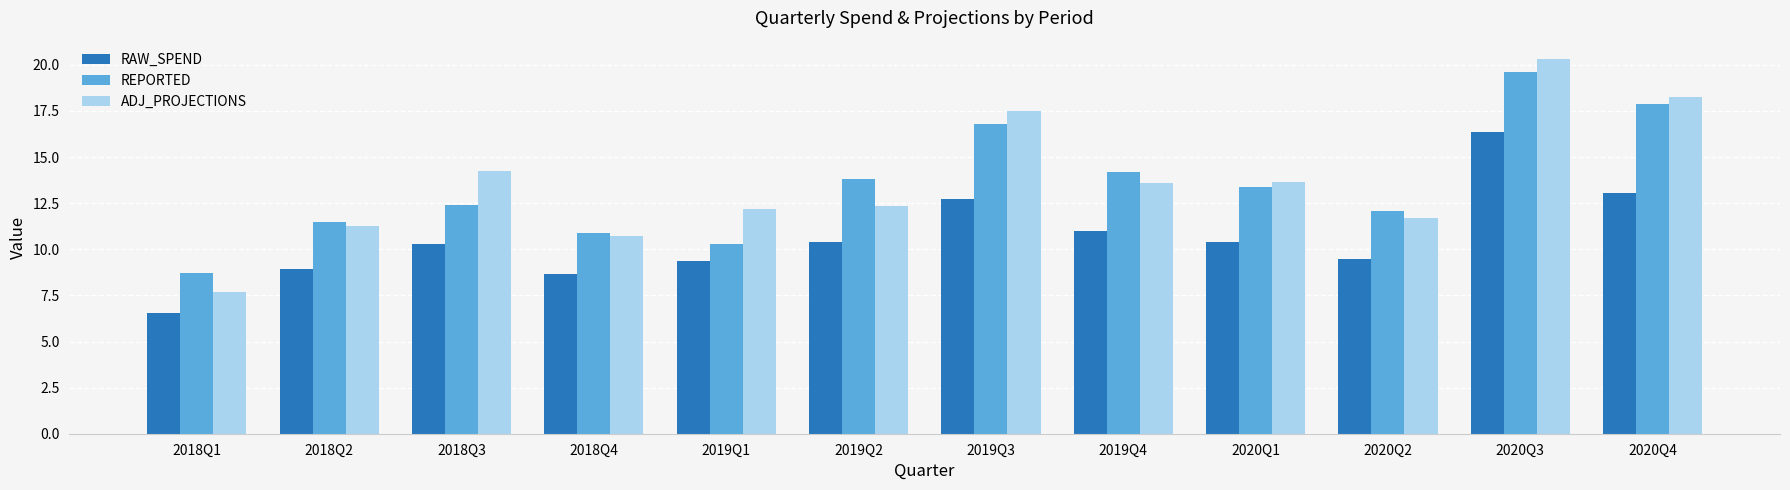

What is the average value of the ADJ_PROJECTIONS series?

13.6